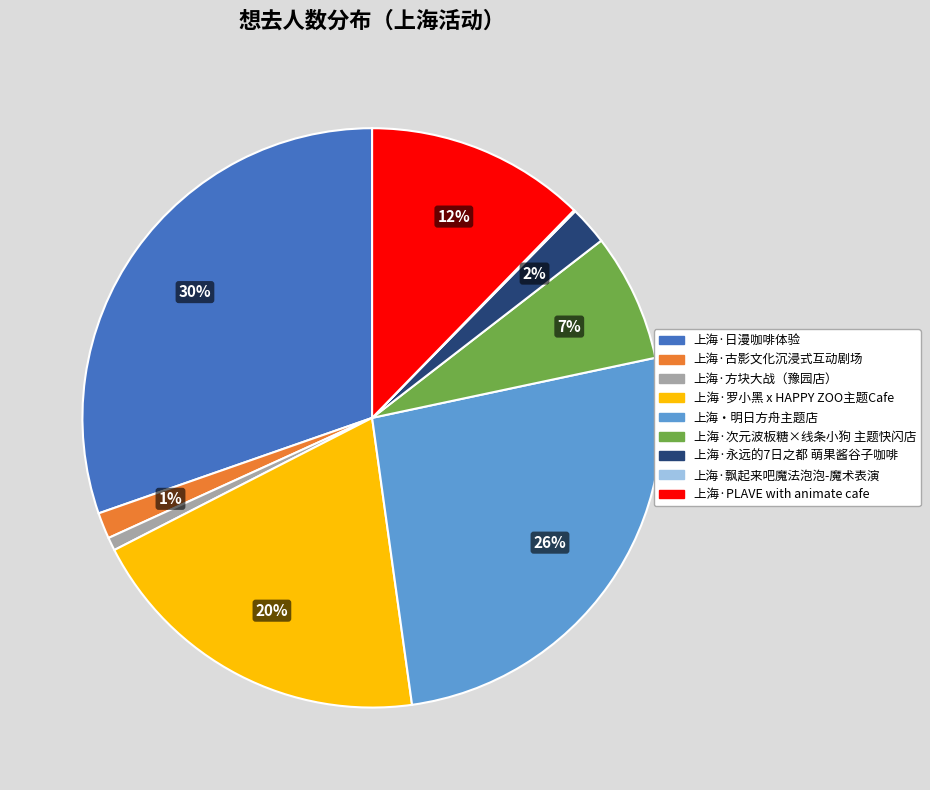

To the nearest percent, what is the difference between the largest and smallest slice percentages?

30%